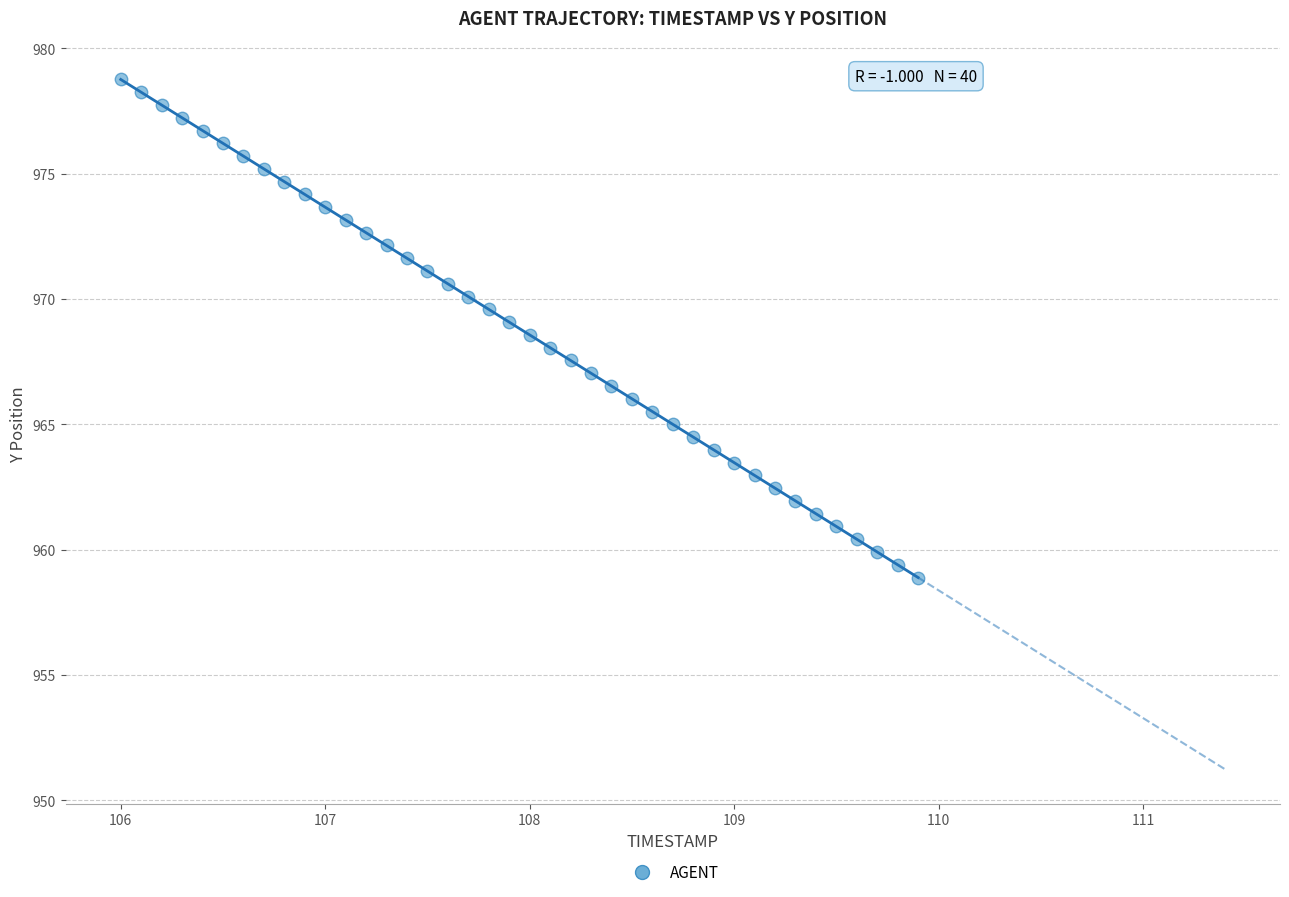

What is the range of Y values (max minus min)?

19.9